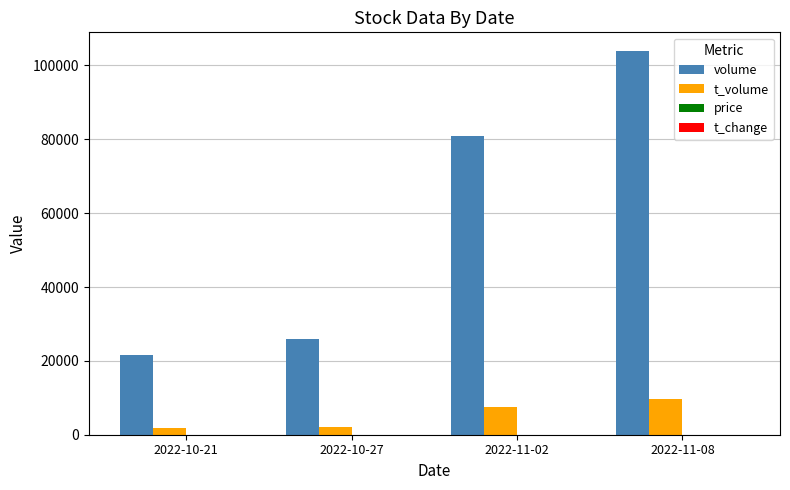

What is the maximum value shown in the chart?

103784.0